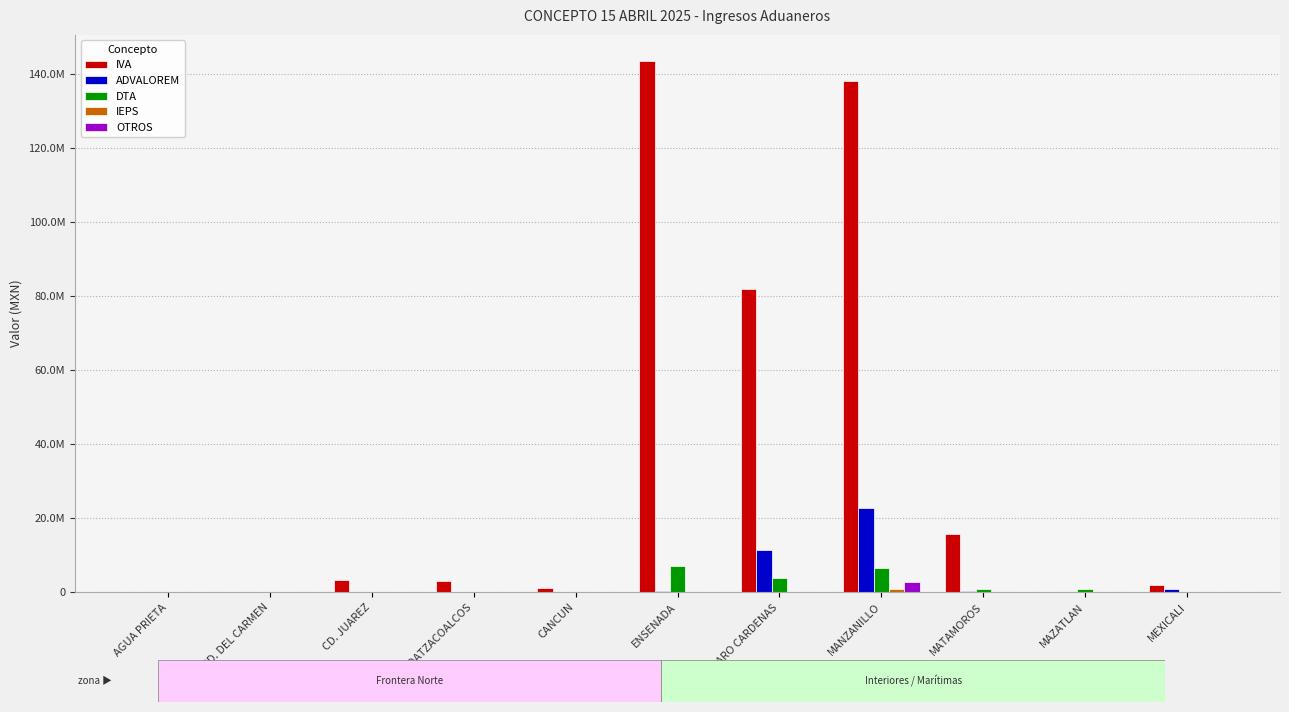

Where is DTA nearest to the value 3581514?

LAZARO CARDENAS